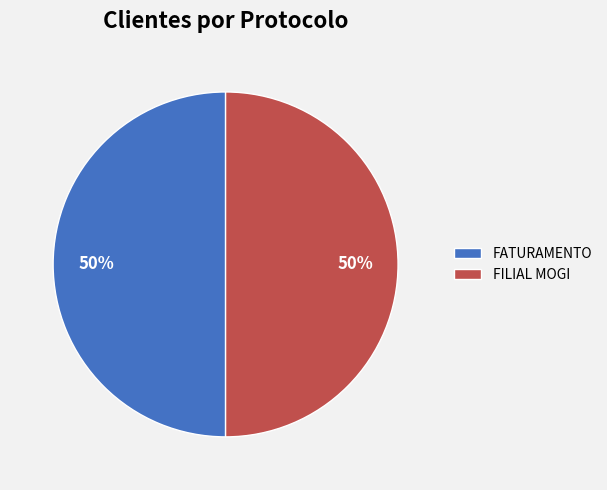

To the nearest percent, what percentage of the pie is FATURAMENTO?

50%